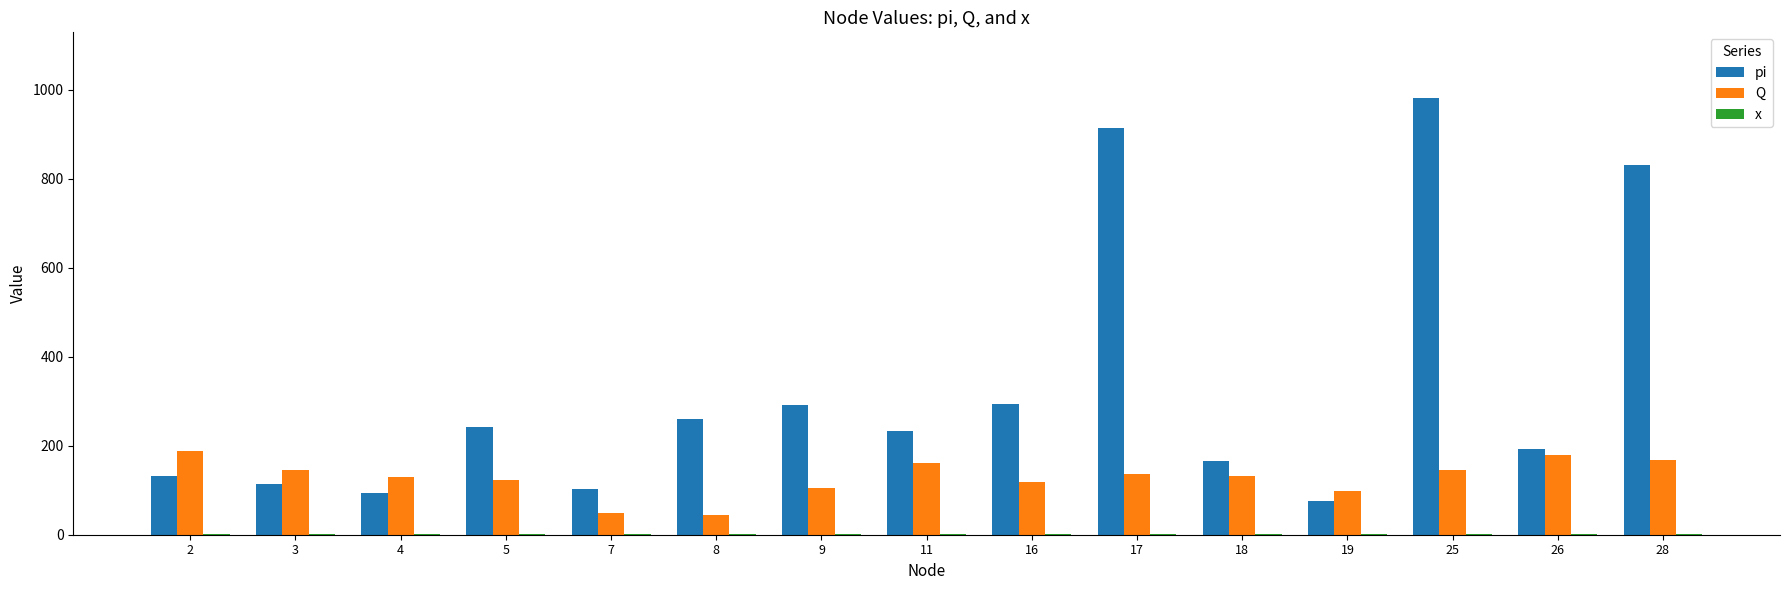

Which series has the largest total across all categories?

pi